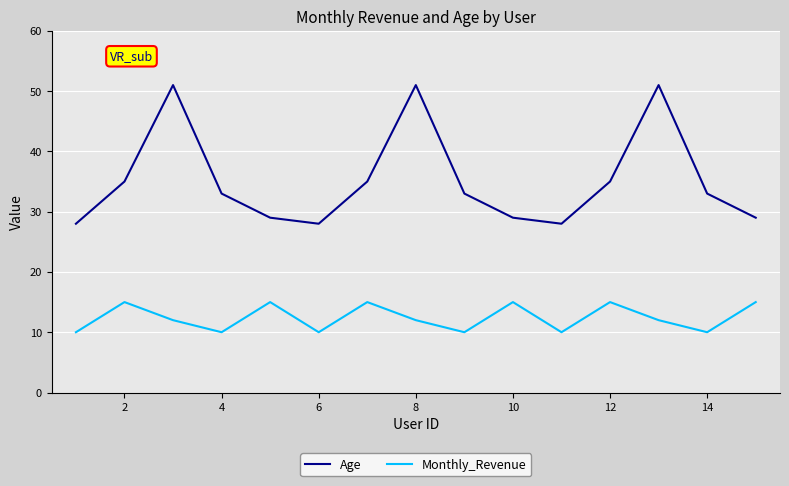

What is the maximum value shown in the chart?

51